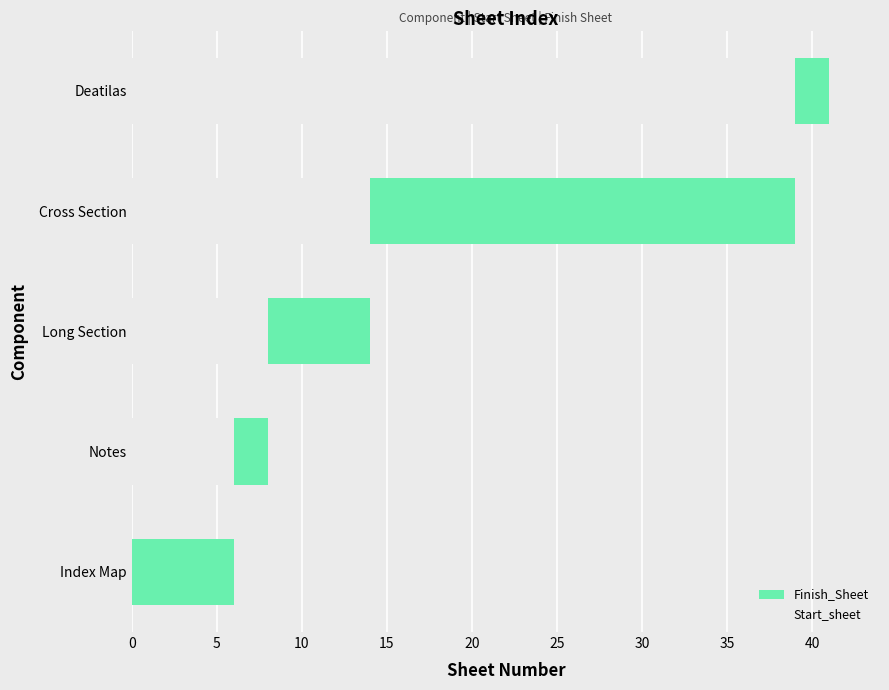

Which series has the widest spread of values?

Start_sheet